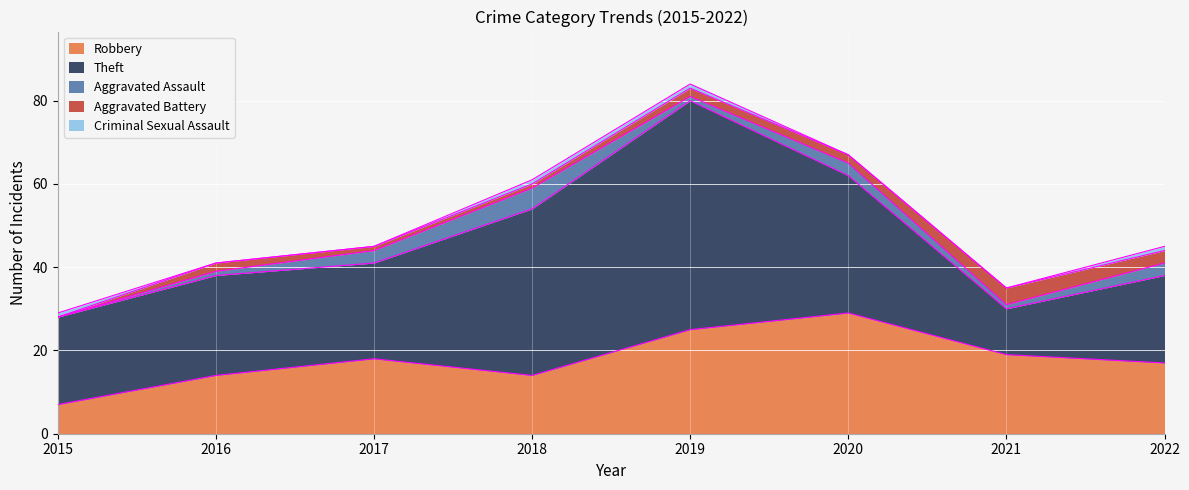

How many series are shown in this chart?

5